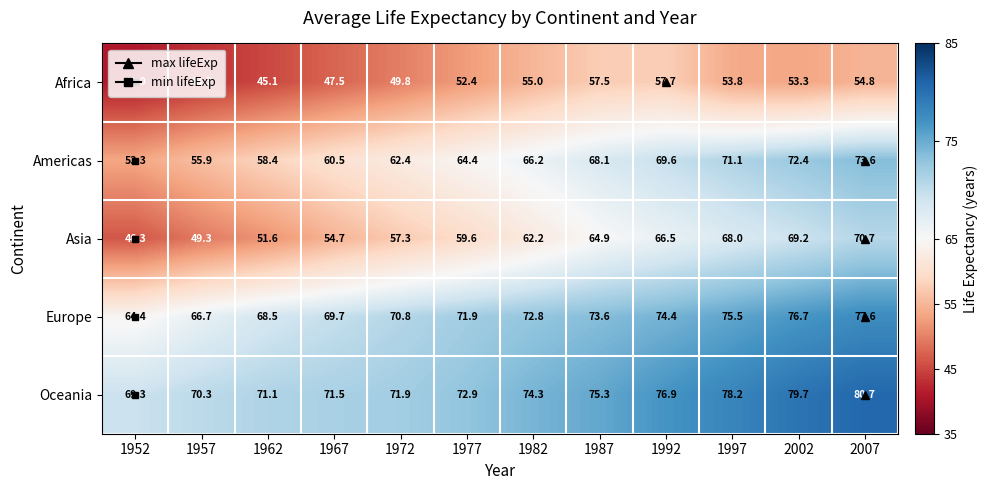

Where does the Americas series first go above 66?

1982